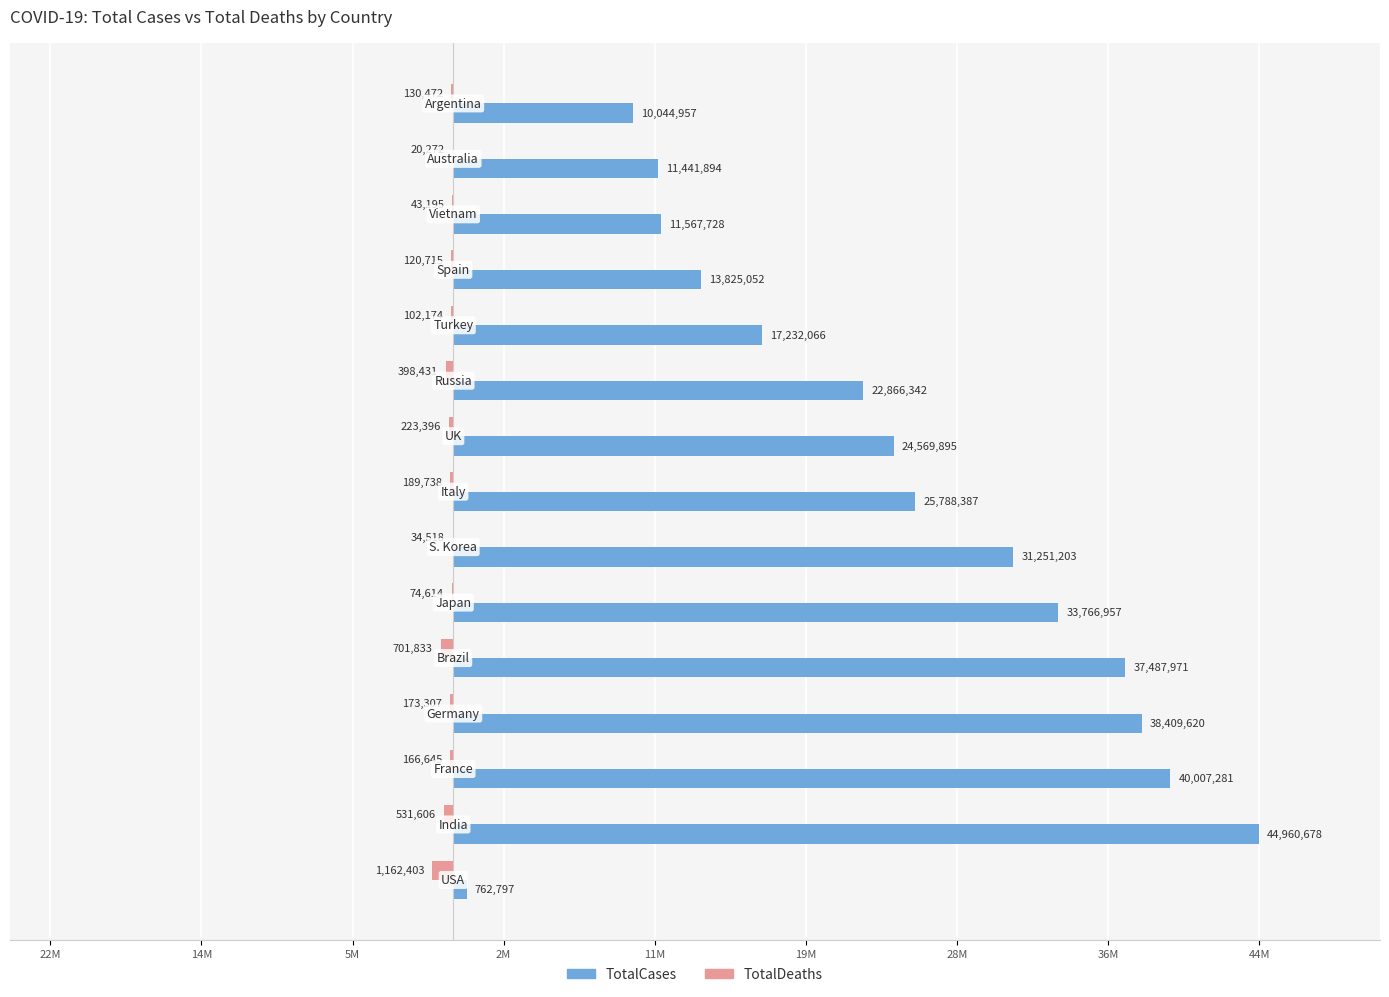

What are all the series names shown in the legend?

TotalCases, TotalDeaths